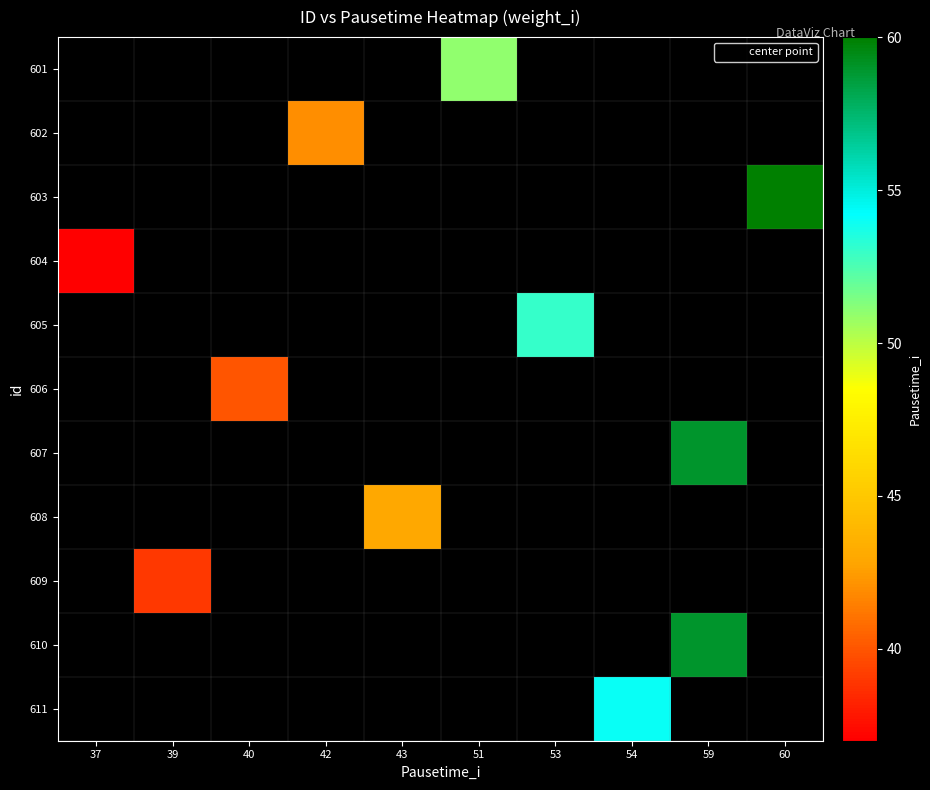

Reading right to left, list all the values displayed in this chart.

row_0: 0	0	0	0	51	0	0	0	0	0
row_1: 0	0	0	0	0	0	42	0	0	0
row_2: 60	0	0	0	0	0	0	0	0	0
row_3: 0	0	0	0	0	0	0	0	0	37
row_4: 0	0	0	53	0	0	0	0	0	0
row_5: 0	0	0	0	0	0	0	40	0	0
row_6: 0	59	0	0	0	0	0	0	0	0
row_7: 0	0	0	0	0	43	0	0	0	0
row_8: 0	0	0	0	0	0	0	0	39	0
row_9: 0	59	0	0	0	0	0	0	0	0
row_10: 0	0	54	0	0	0	0	0	0	0